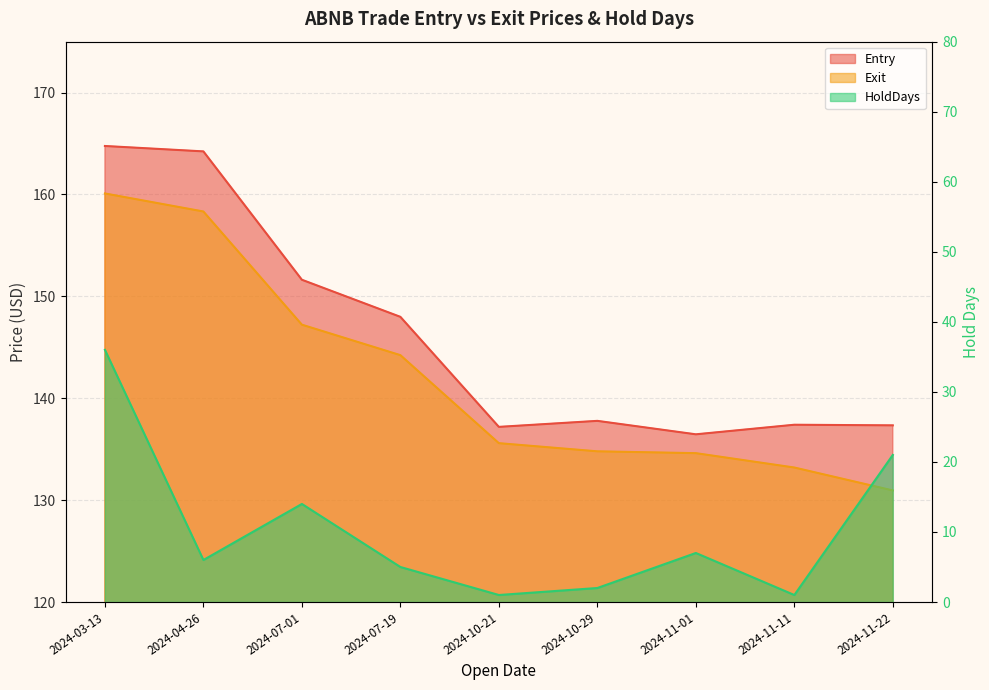

True or false: HoldDays and Exit intersect in this chart.

False